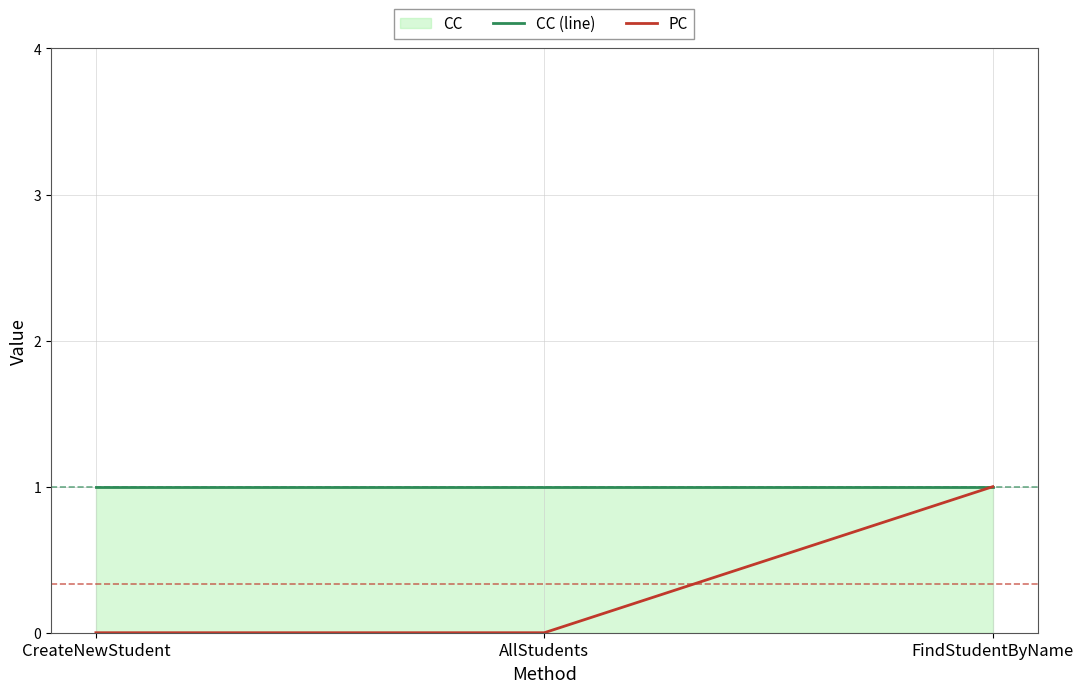

Reading left to right, list all the values displayed in this chart.

CC (line): 1	1	1
PC: 0	0	1